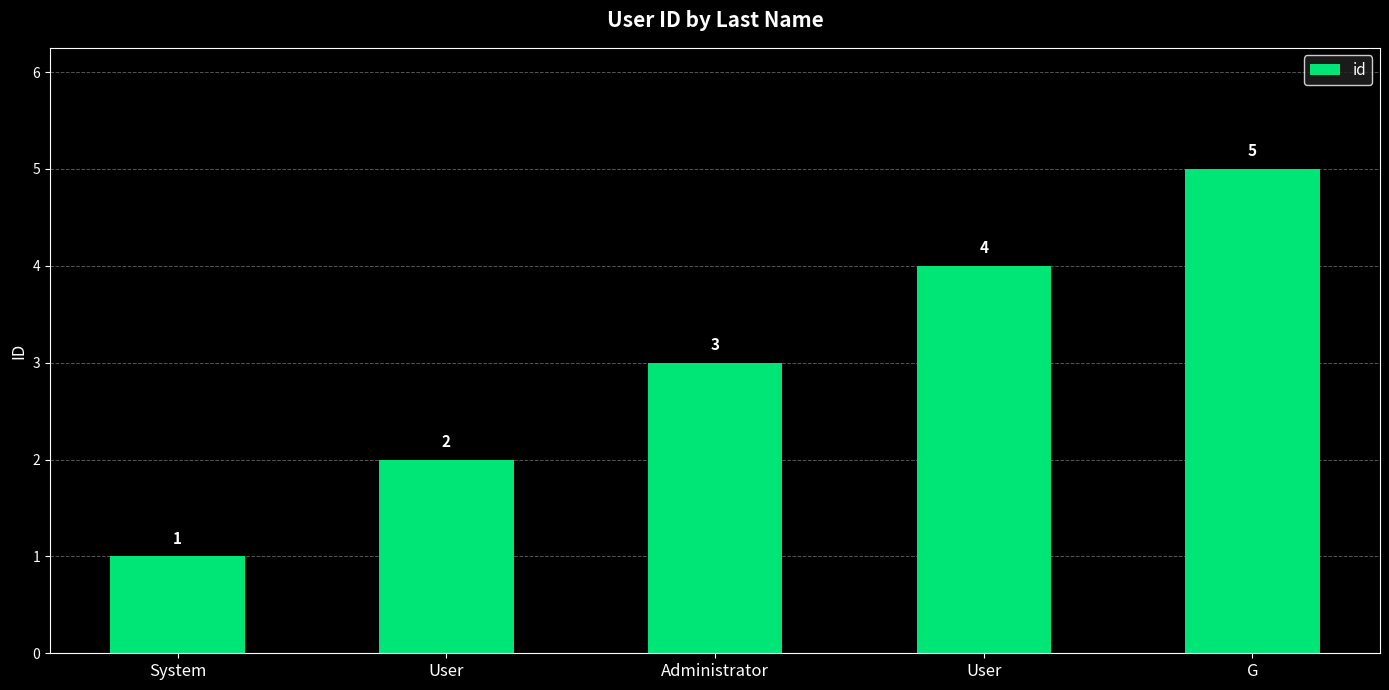

Rank the categories by value from lowest to highest.

System, User, Administrator, User, G